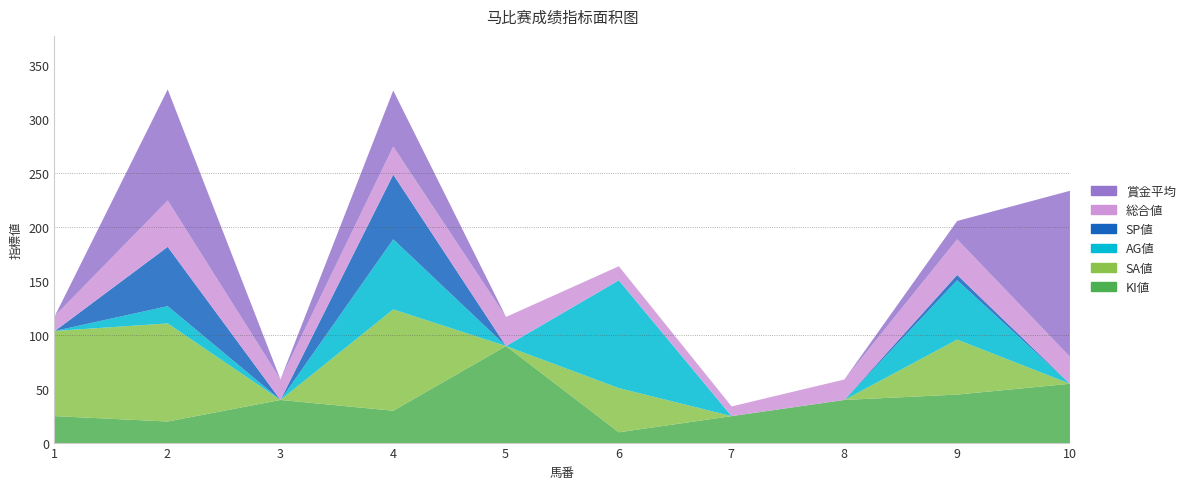

How many data points in KI値 are above 40?

3